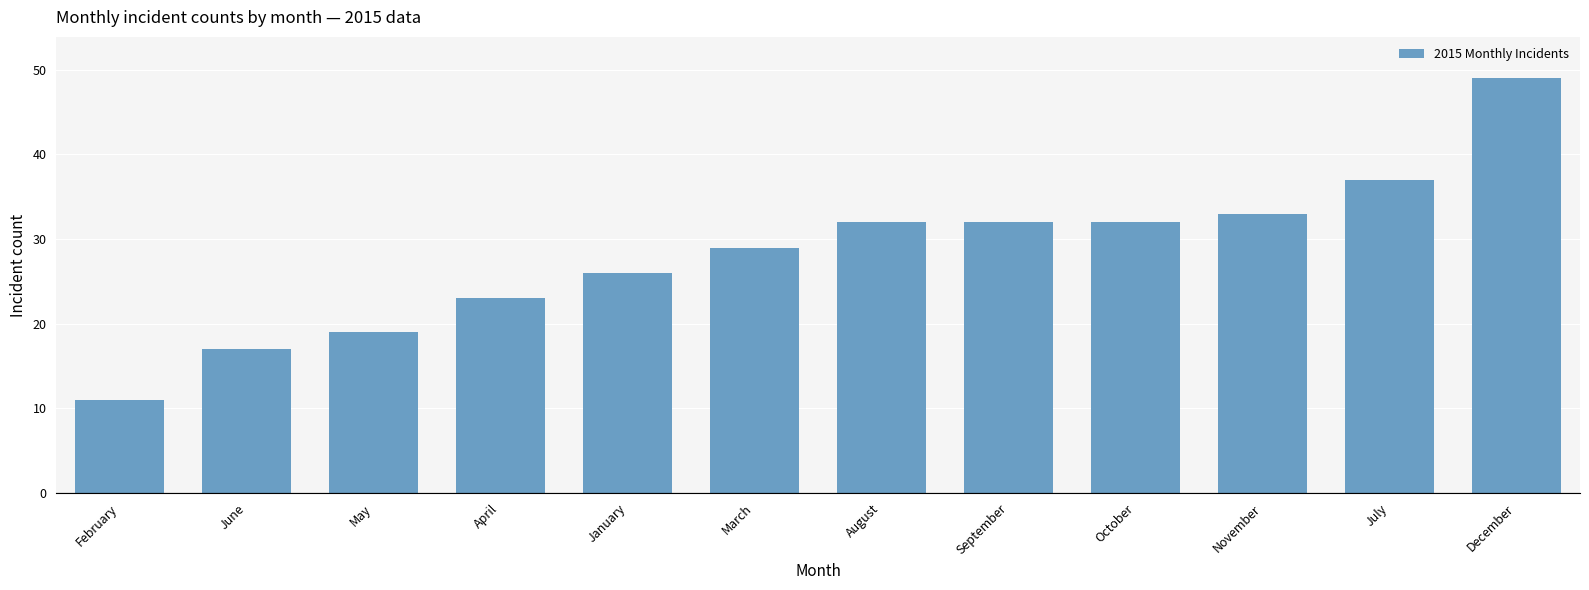

What is the label of the 1st bar from the right?

December